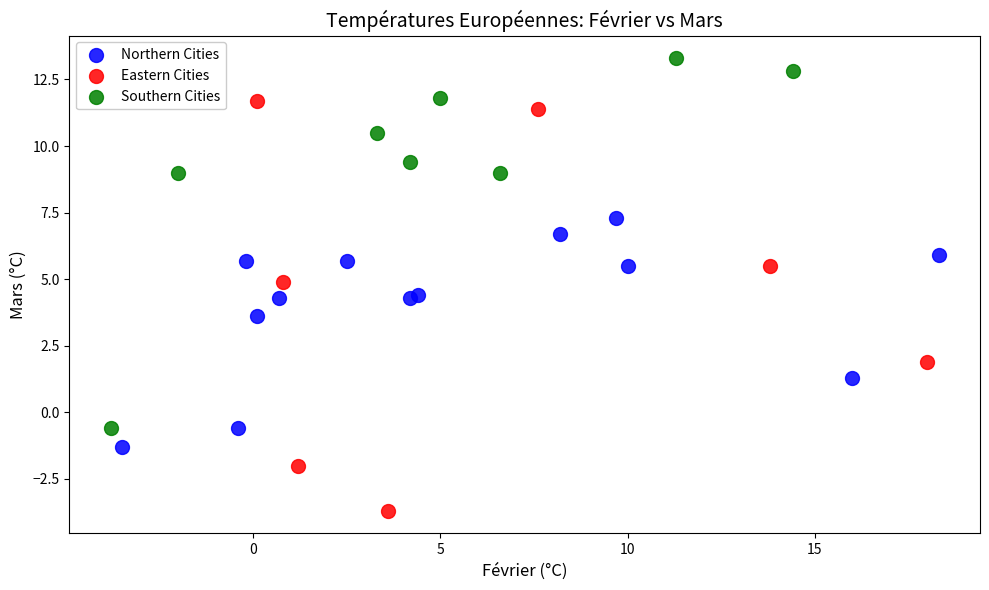

Which series has the largest Y range (max minus min)?

Eastern Cities